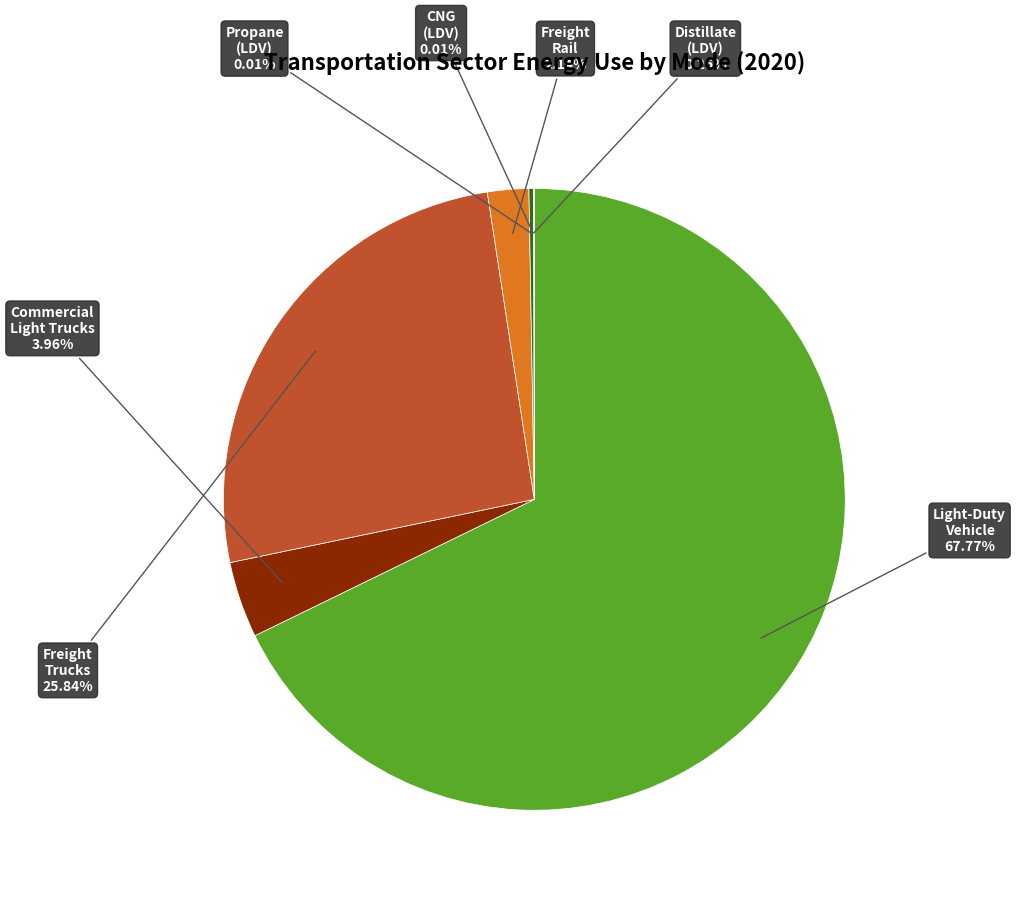

How many segments does this pie chart have?

7